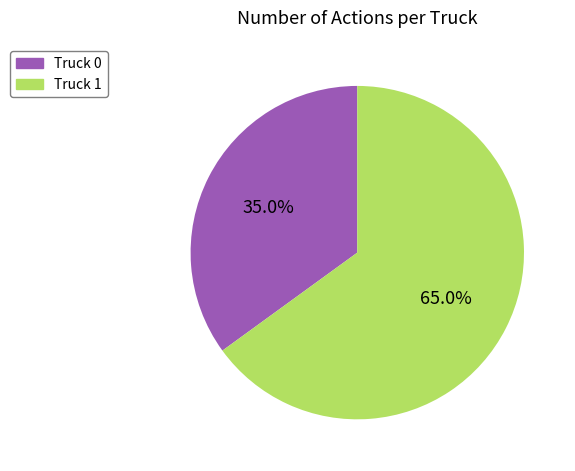

Combined, do Truck 0 and Truck 1 account for over 50%?

Yes